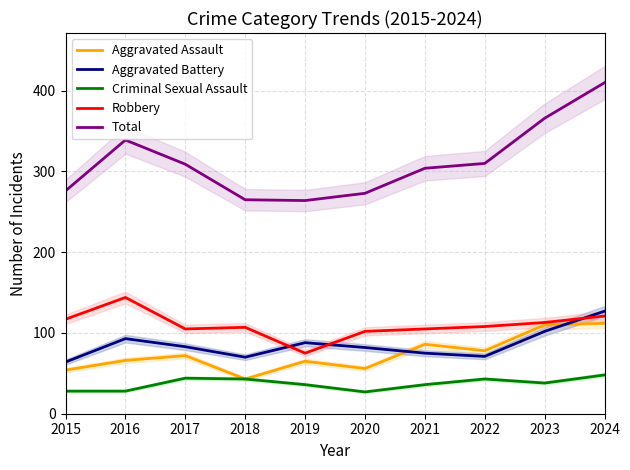

True or false: Total has a value of 310 at 2022.

True